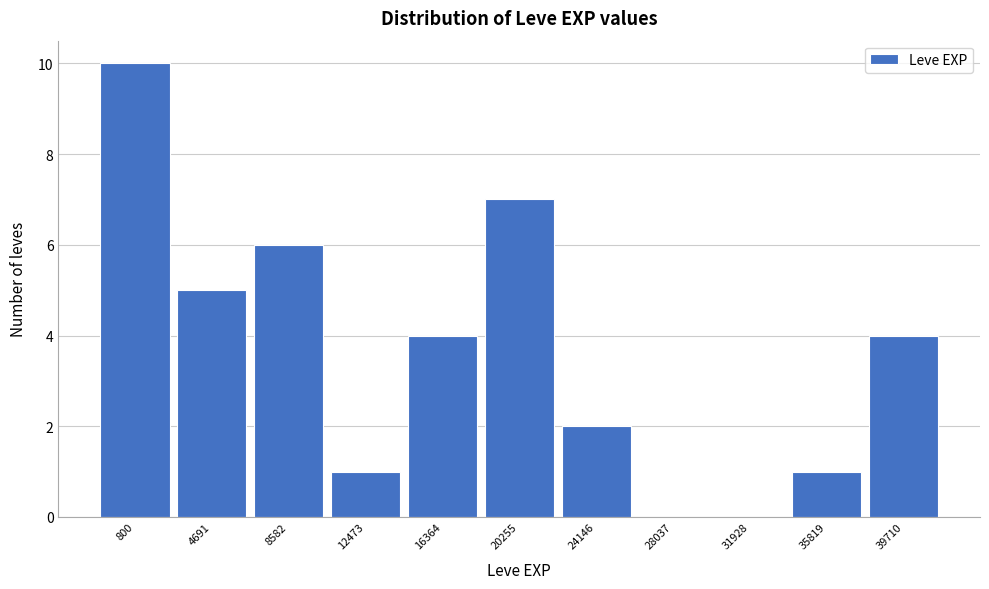

Reading left to right, transcribe all the data shown in this chart.

800=10	4691=5	8582=6	12473=1	16364=4	20255=7	24146=2	28037=0	31928=0	35819=1	39710=4